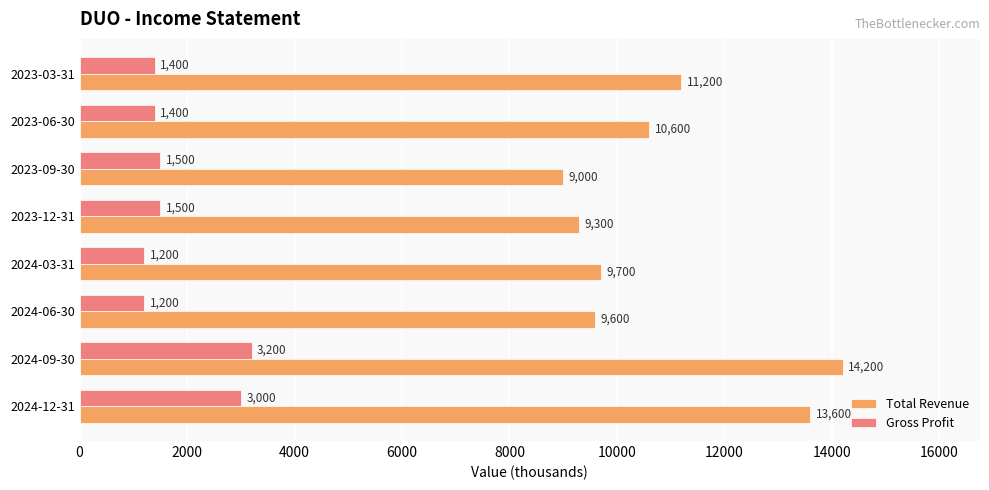

True or false: Gross Profit has a value of 3000 at 2024-12-31.

True